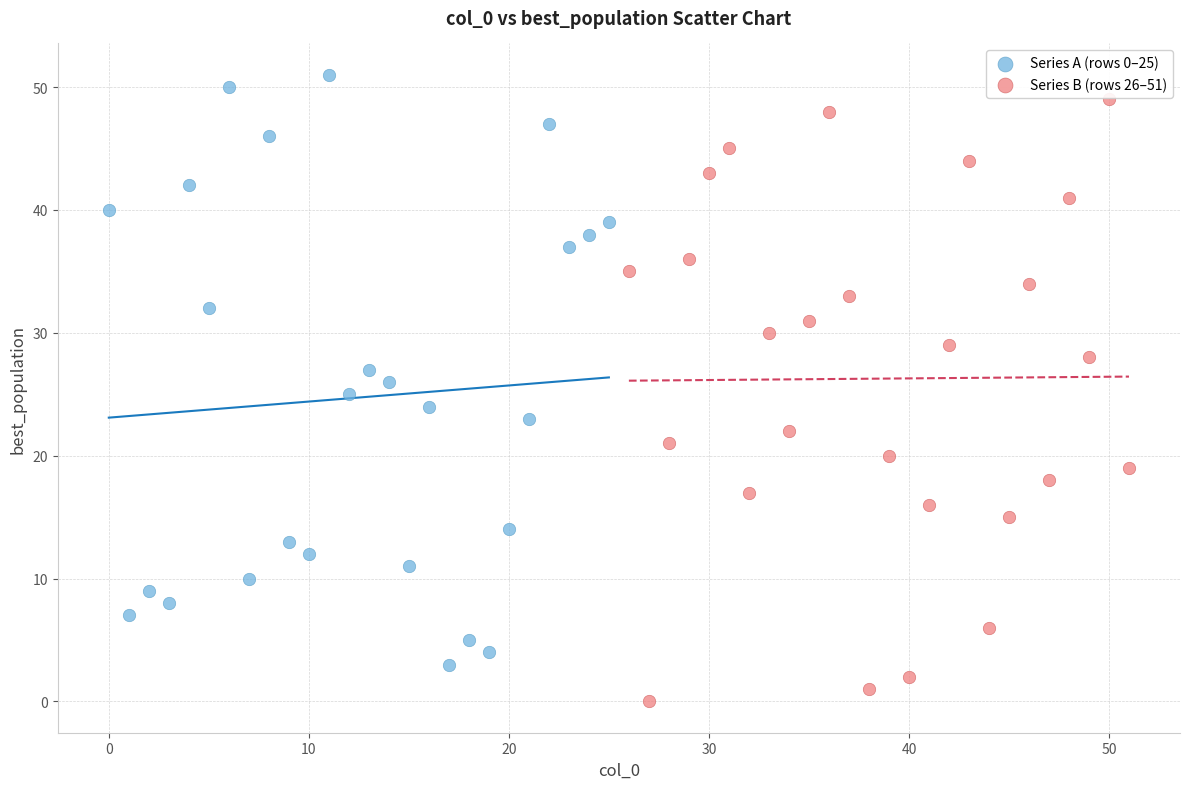

Which series contains the lowest Y value?

Series B (rows 26–51)